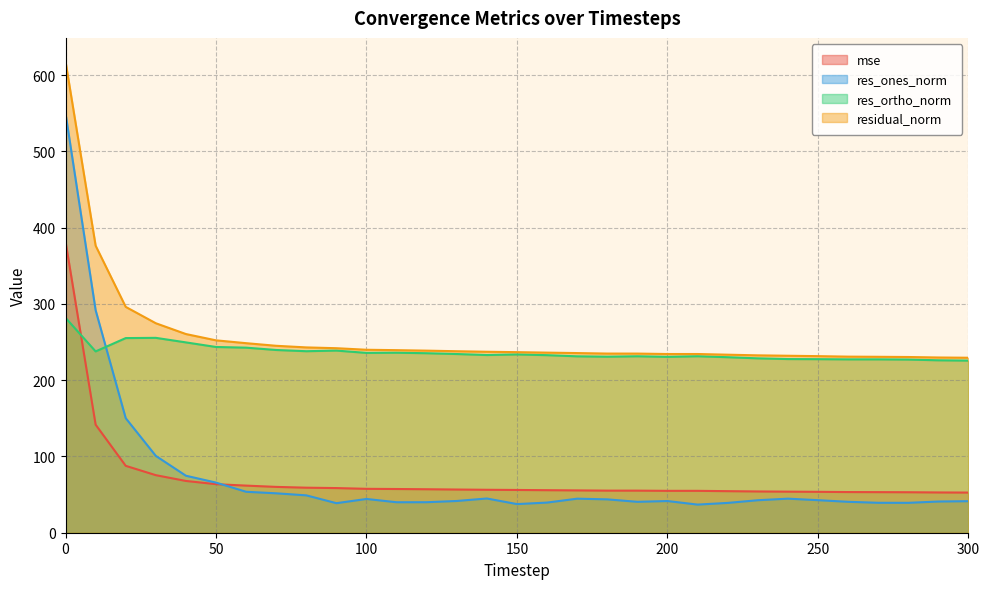

What is the value of the res_ortho_norm point at the 12th from the left?

236.1